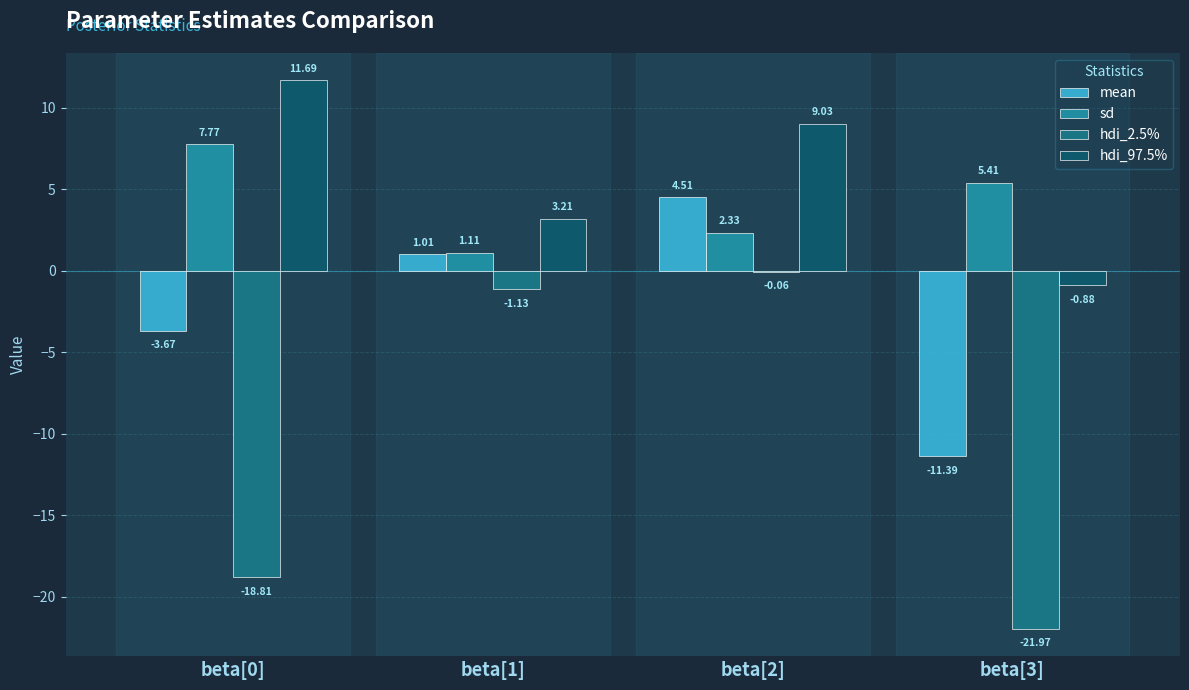

How many positive values does the hdi_97.5% series have?

3